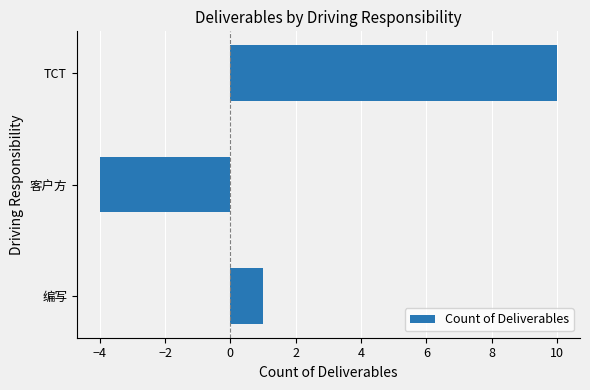

What is the change in value from 编写 to 客户方?

-5